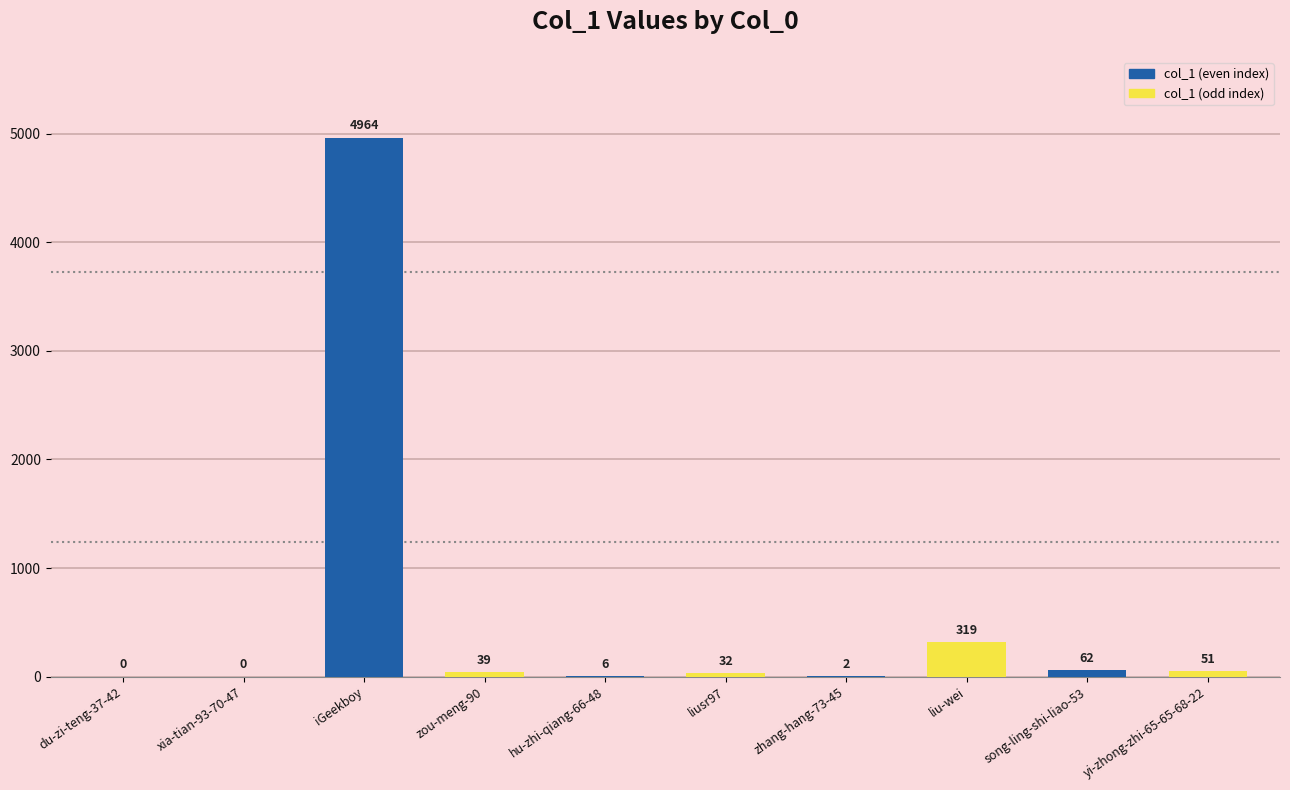

What is the maximum value shown in the chart?

4964